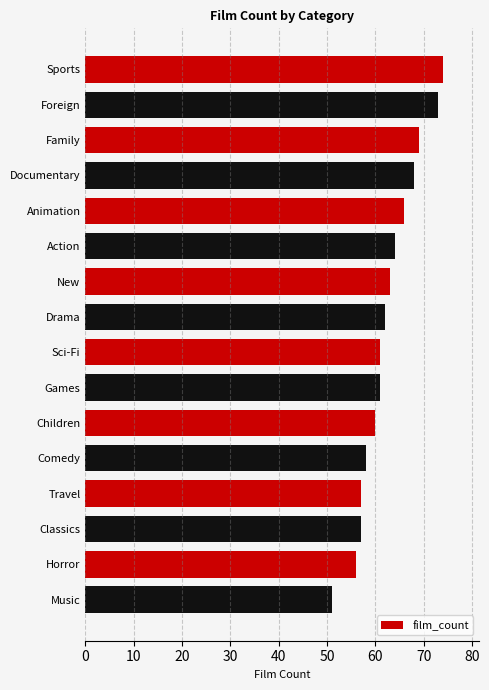

What is the label of the 16th bar from the bottom?

Sports